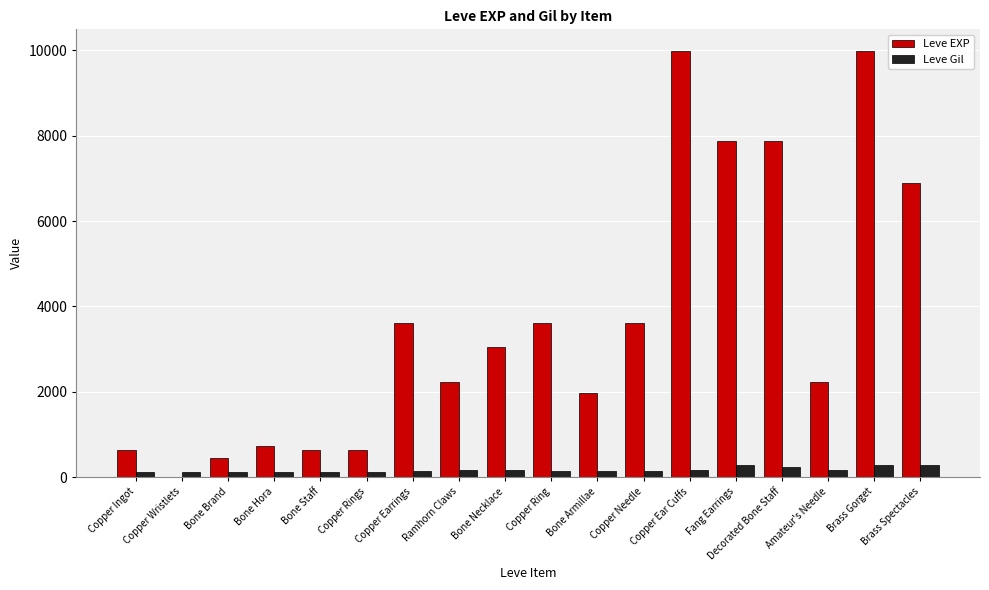

The Leve EXP series shows 6055 at Copper Ear Cuffs. True or false?

False